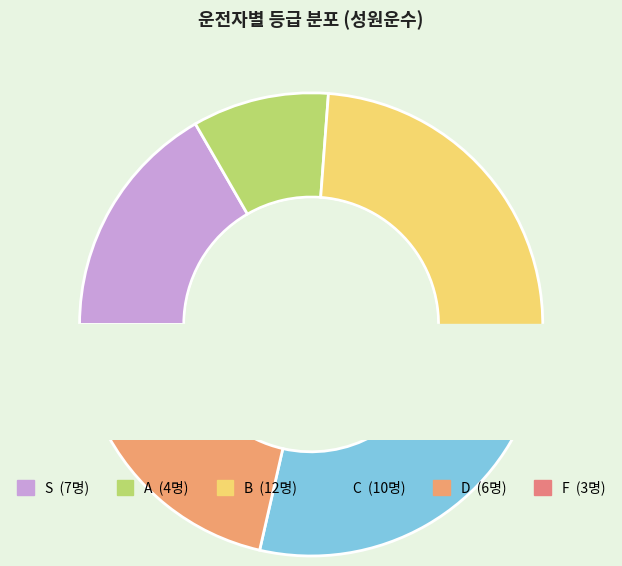

To the nearest percent, what percentage of the pie is C?

24%